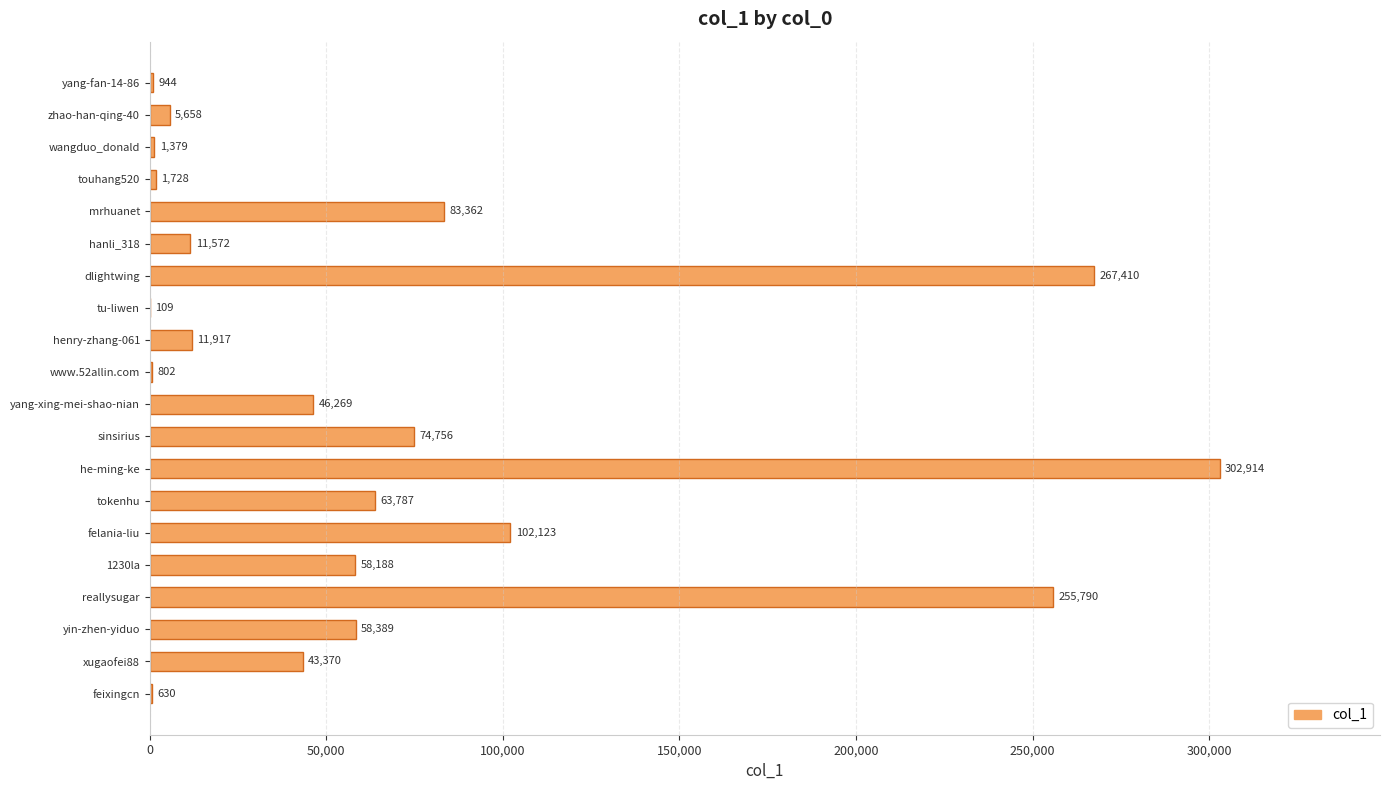

Reading bottom to top, what are all the values shown in this chart?

feixingcn=630	xugaofei88=43370	yin-zhen-yiduo=58389	reallysugar=255790	1230la=58188	felania-liu=102123	tokenhu=63787	he-ming-ke=302914	sinsirius=74756	yang-xing-mei-shao-nian=46269	www.52allin.com=802	henry-zhang-061=11917	tu-liwen=109	dlightwing=267410	hanli_318=11572	mrhuanet=83362	touhang520=1728	wangduo_donald=1379	zhao-han-qing-40=5658	yang-fan-14-86=944